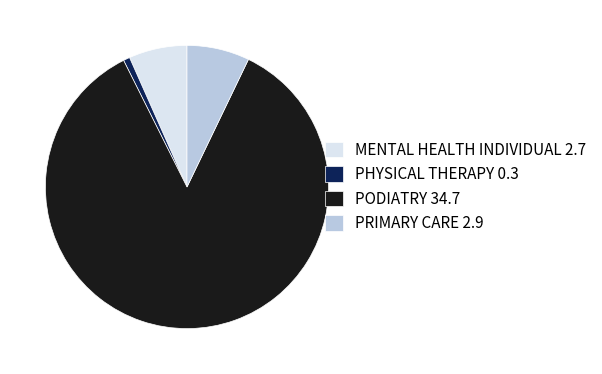

Is PRIMARY CARE 2.9 the majority of the pie?

No